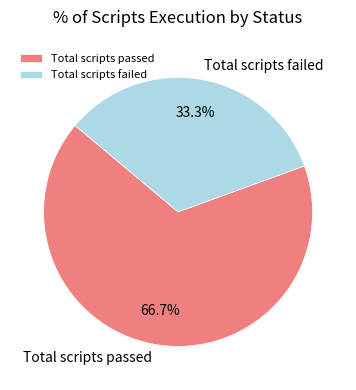

To the nearest percent, what is the difference between the largest and smallest slice percentages?

33%